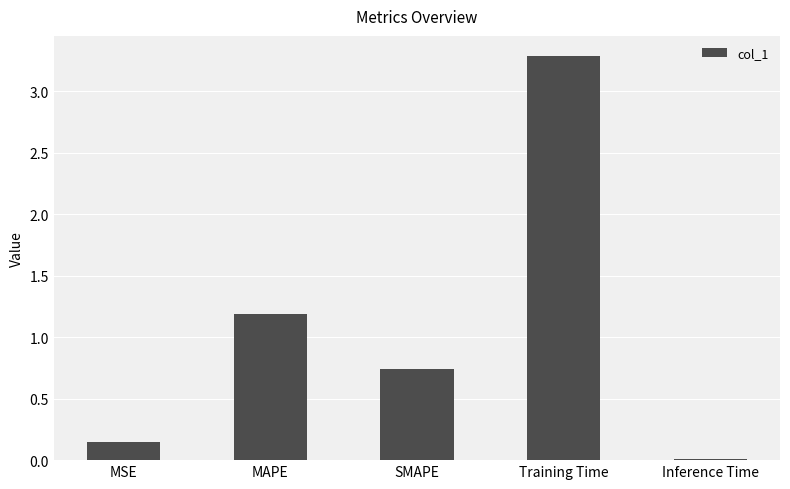

What is the difference between the second highest and second lowest values?

1.0